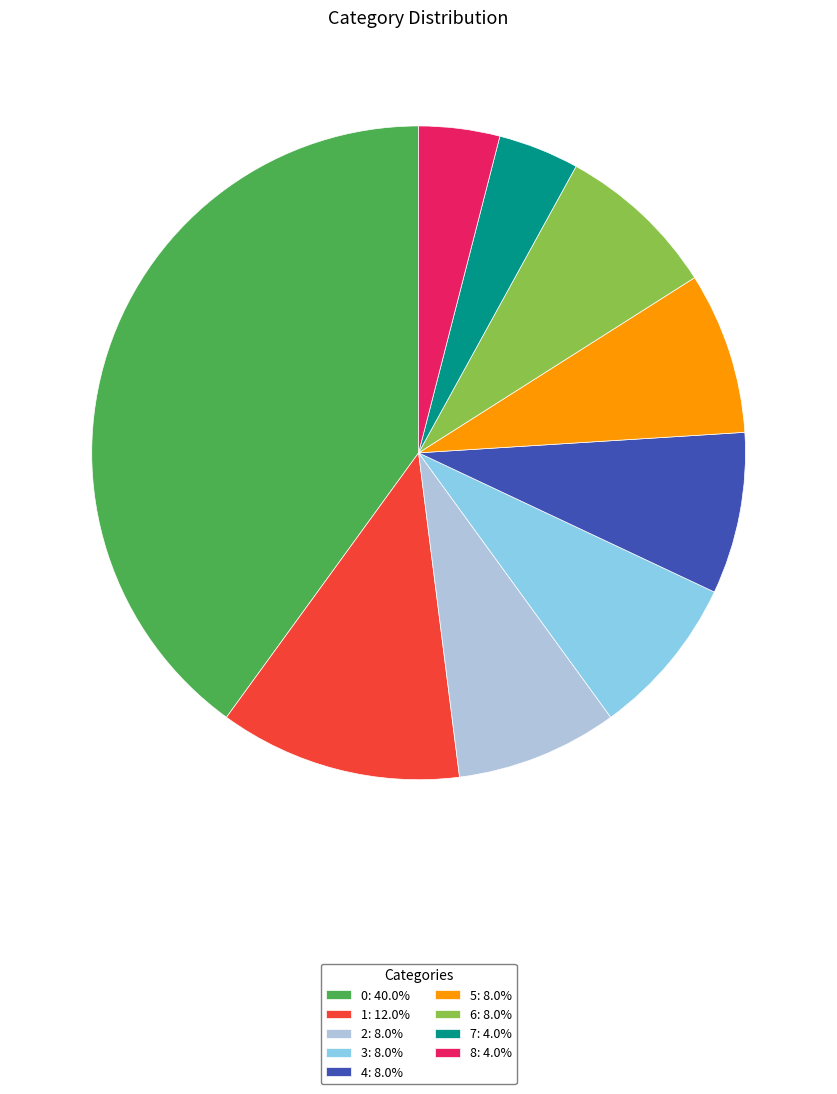

Does any single category account for the majority?

No